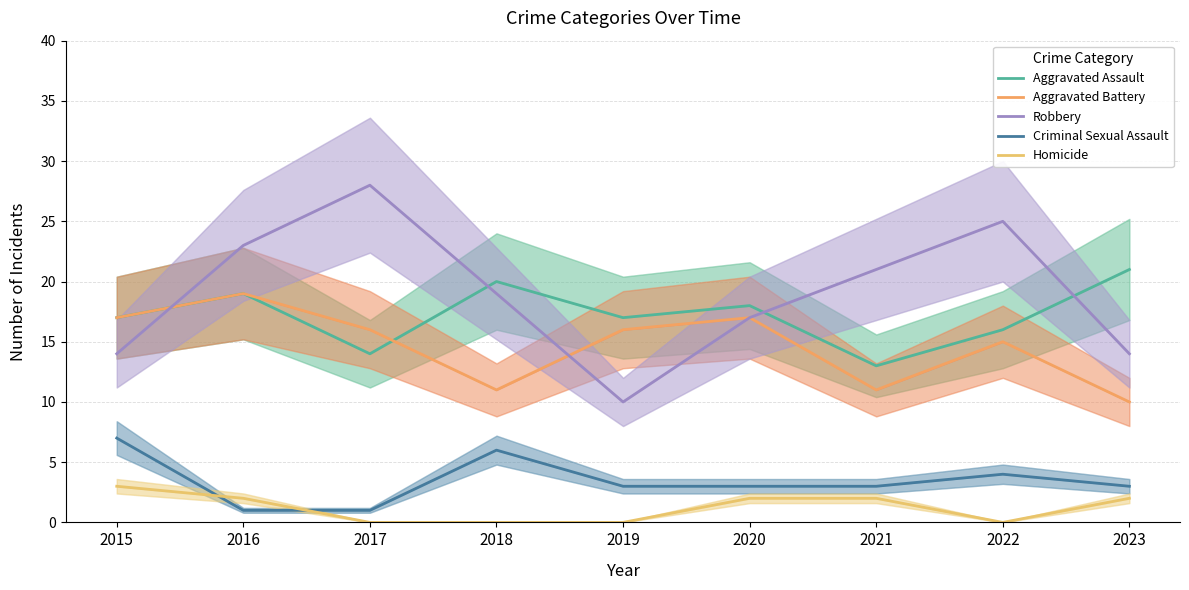

Where is Aggravated Assault nearest to the value 17?

2015